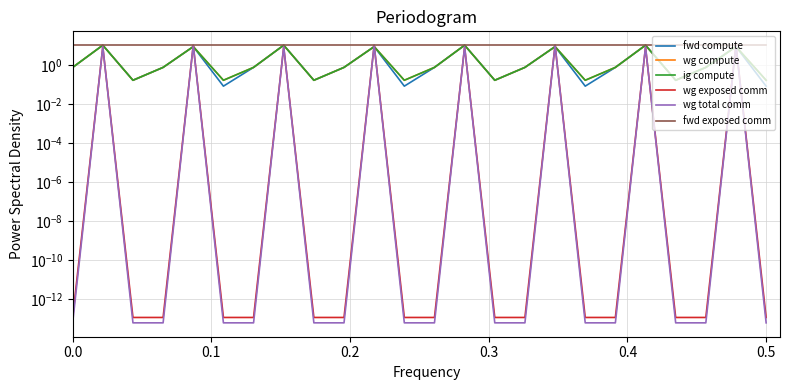

How many series are shown in this chart?

6